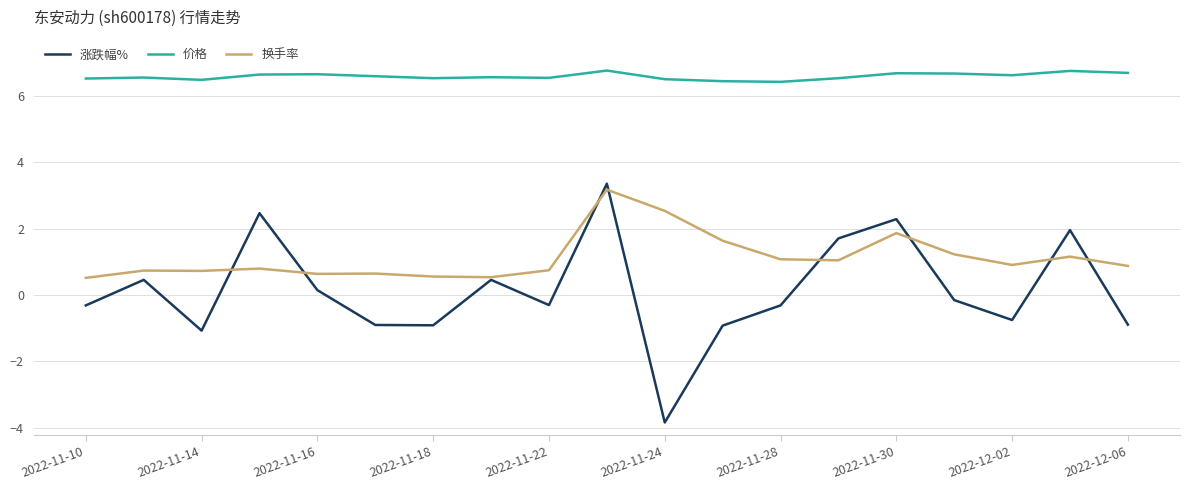

What is the minimum value shown in the chart?

-3.8